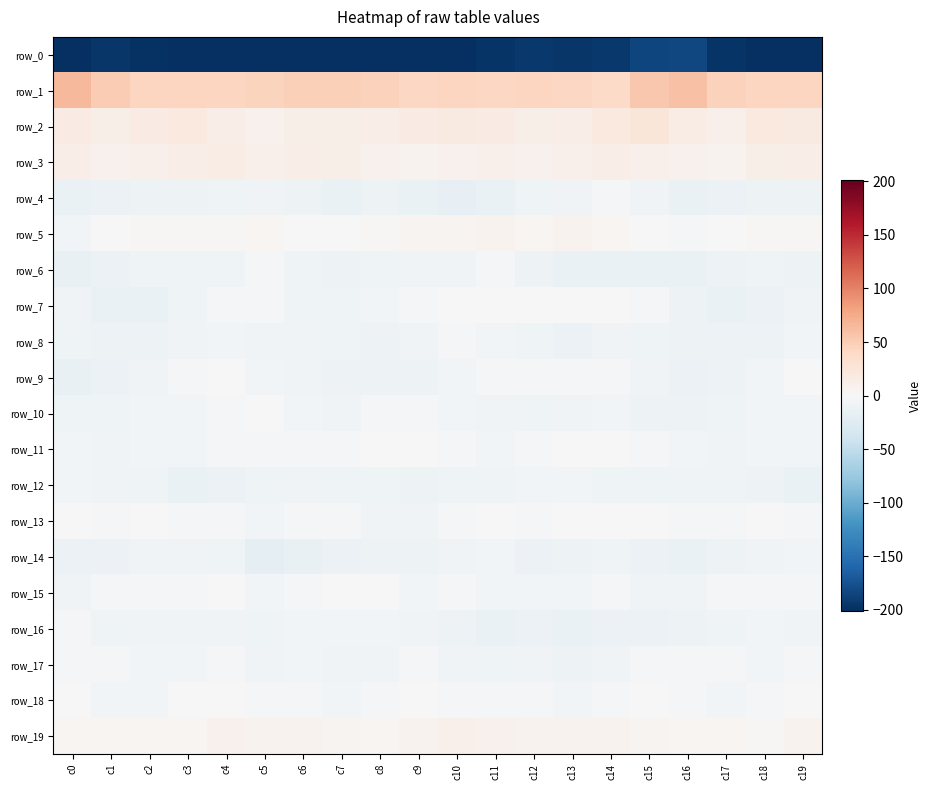

What is the smallest value displayed?

-215.0